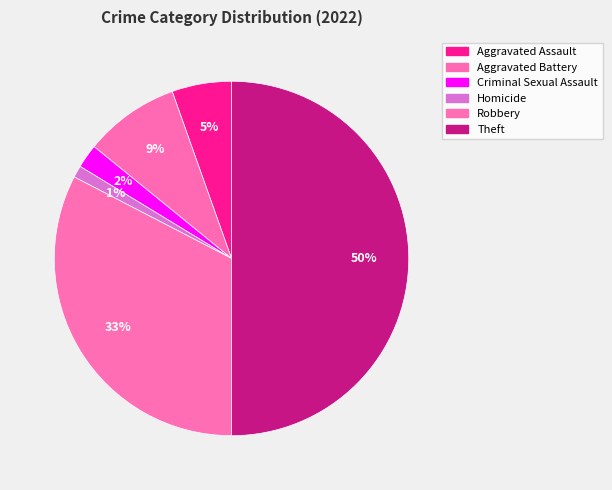

To the nearest percent, what is the average slice percentage?

17%